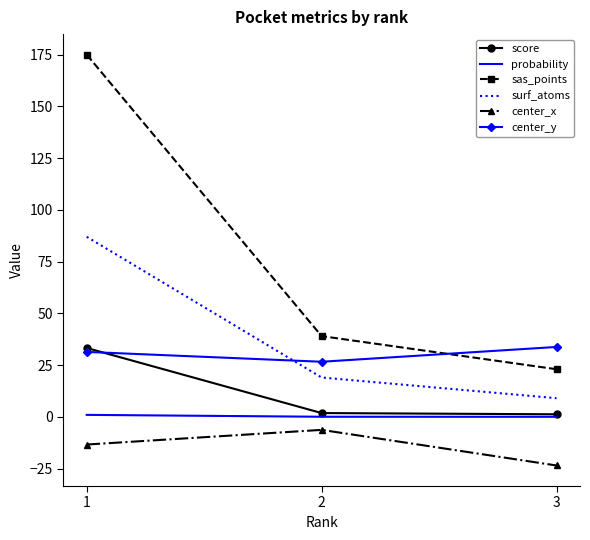

What is the sum of the center_y values at 3 and 2?

60.4